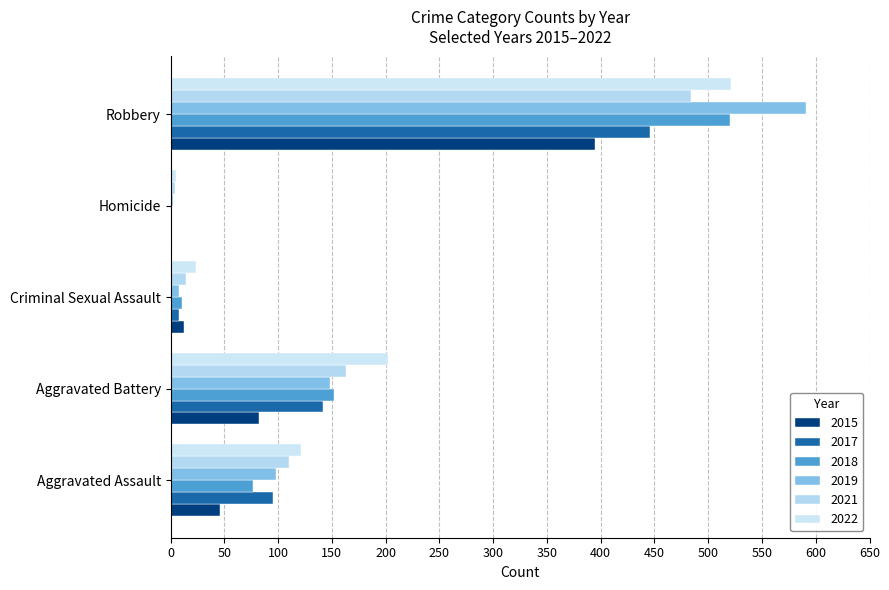

Rank the categories by 2017 value from highest to lowest.

Robbery, Aggravated Battery, Aggravated Assault, Criminal Sexual Assault, Homicide